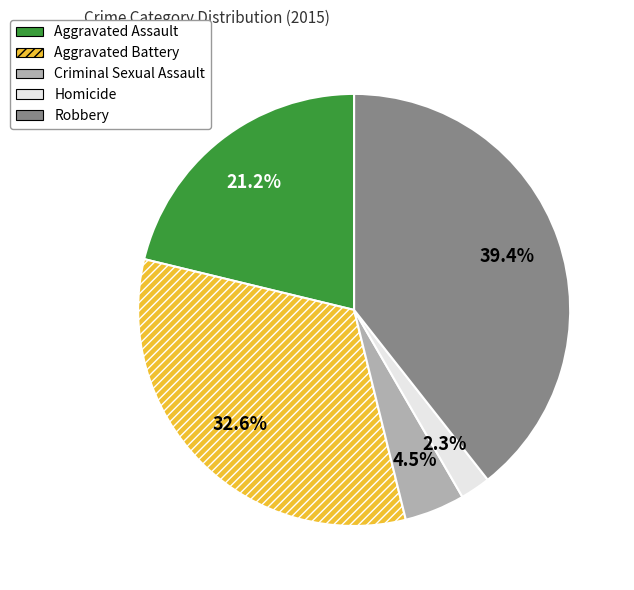

What is the largest slice in the pie chart?

Robbery